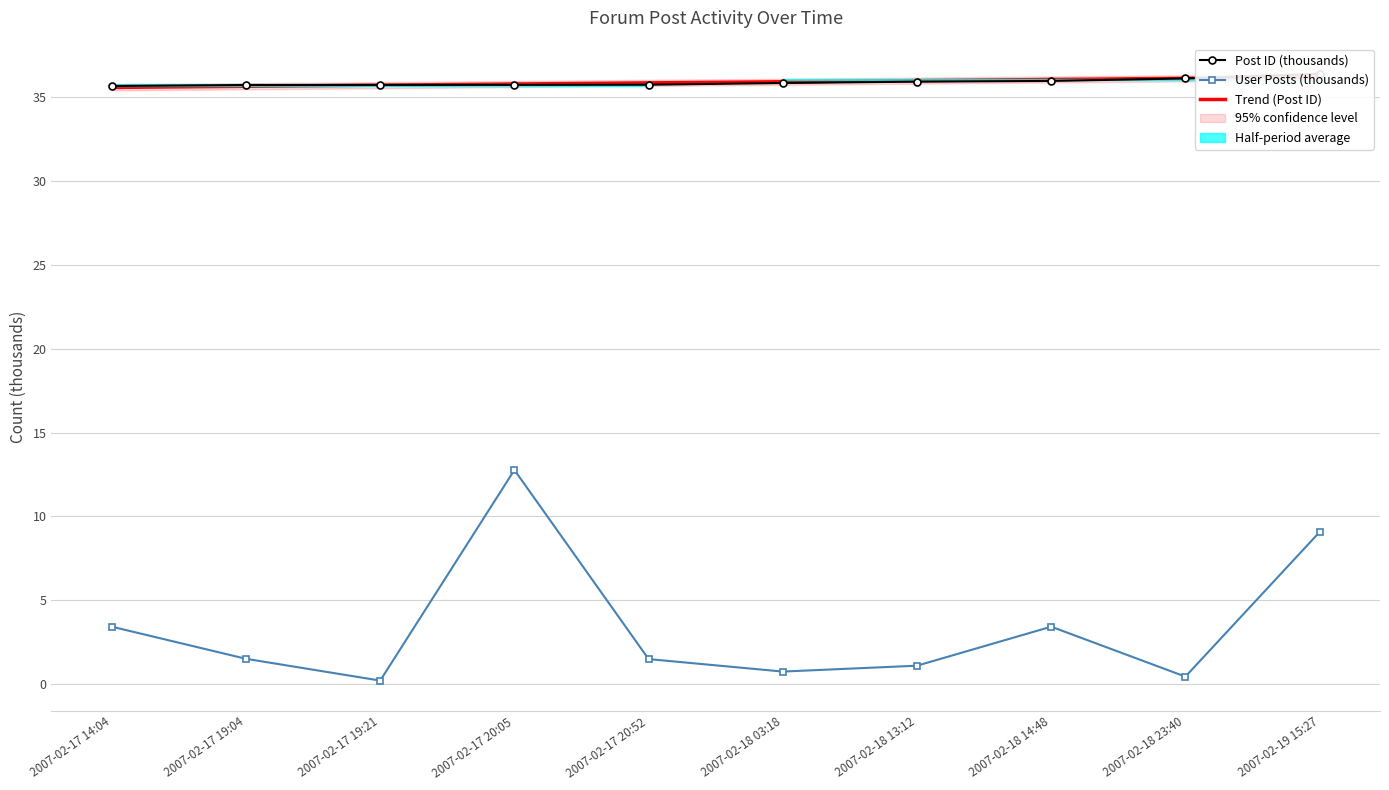

At 2007-02-18 23:40, list the series in order from largest to smallest.

Trend (Post ID), Post ID (thousands), User Posts (thousands)